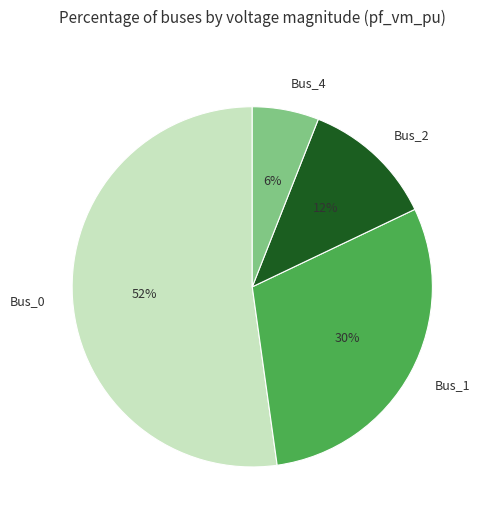

Which category has the biggest portion of the pie?

Bus_0